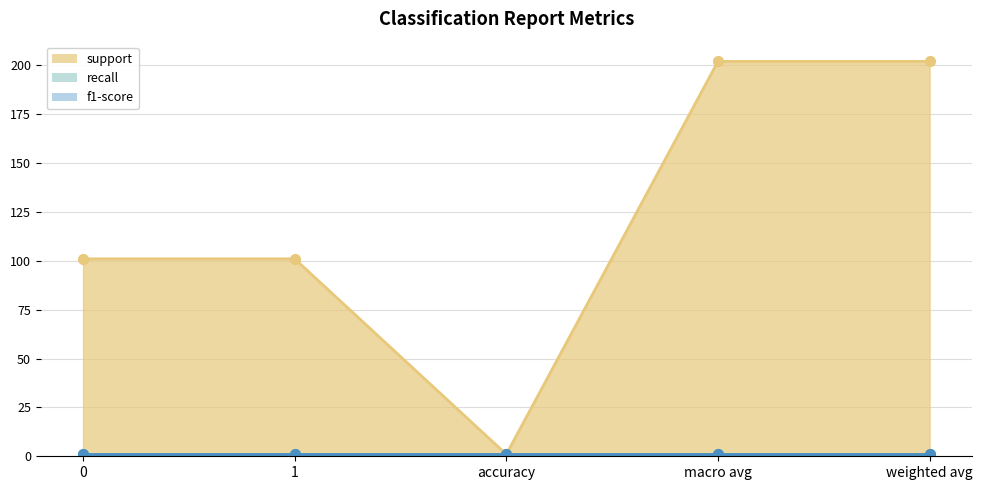

How many support values are between 101 and 202?

4